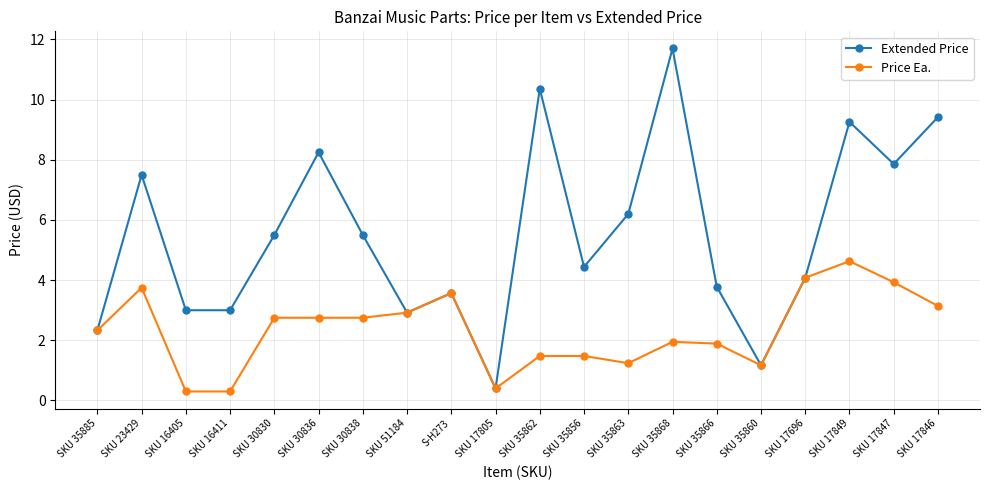

What is the greatest value displayed?

11.7